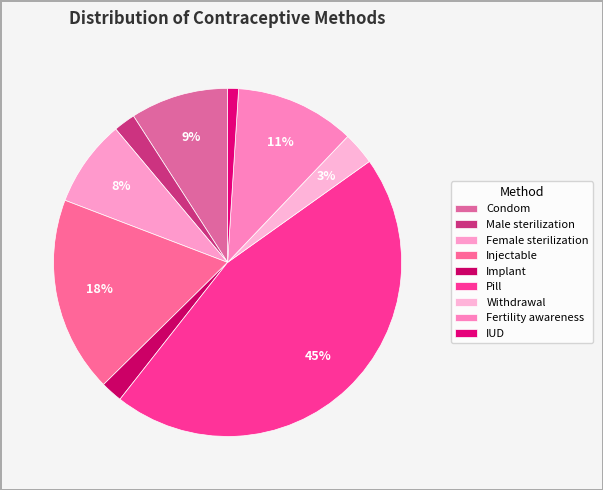

What percentage is the Male sterilization slice, to the nearest percent?

2%